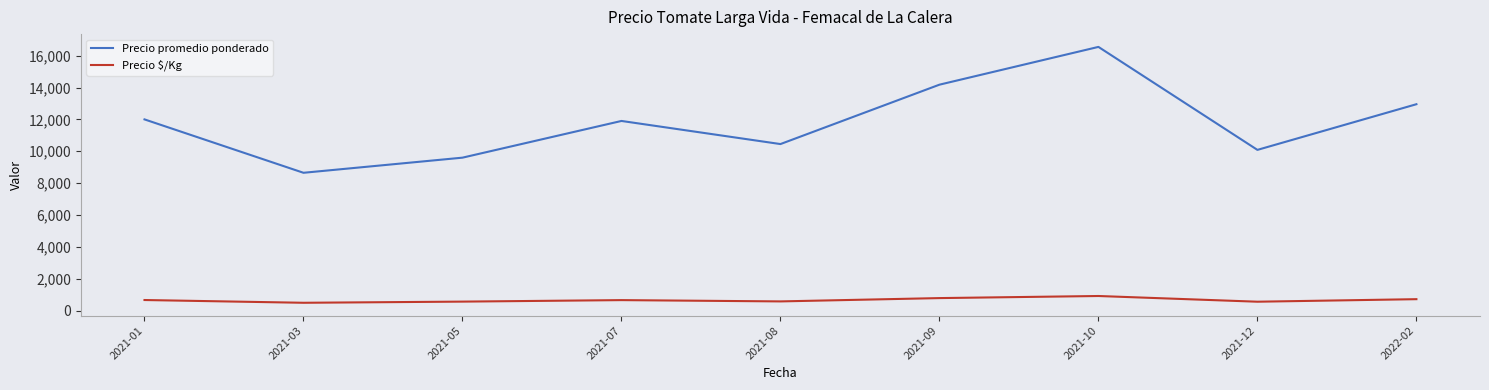

What is the difference between the highest and lowest values at 2022-02?

12232